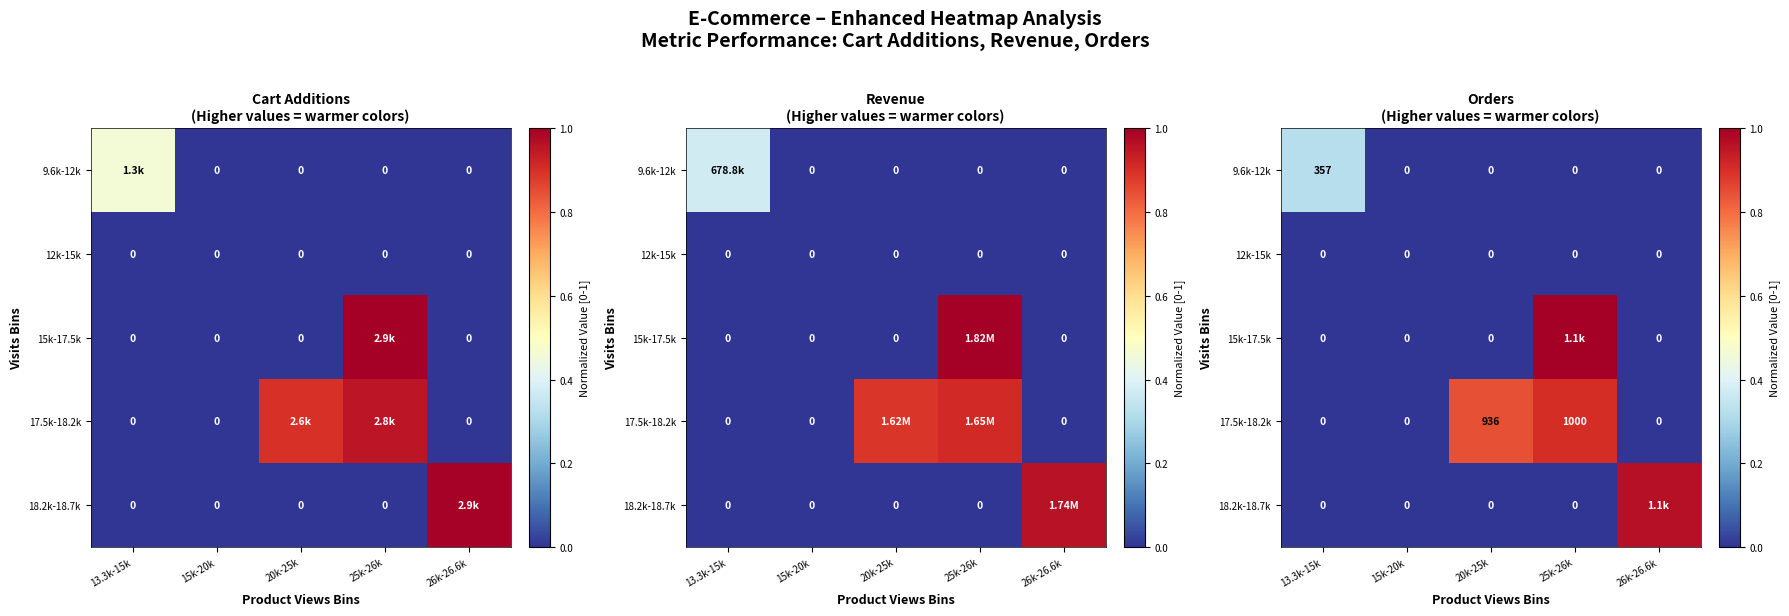

Rank the categories by 15k-17.5k value from lowest to highest.

13.3k-15k, 15k-20k, 20k-25k, 26k-26.6k, 25k-26k